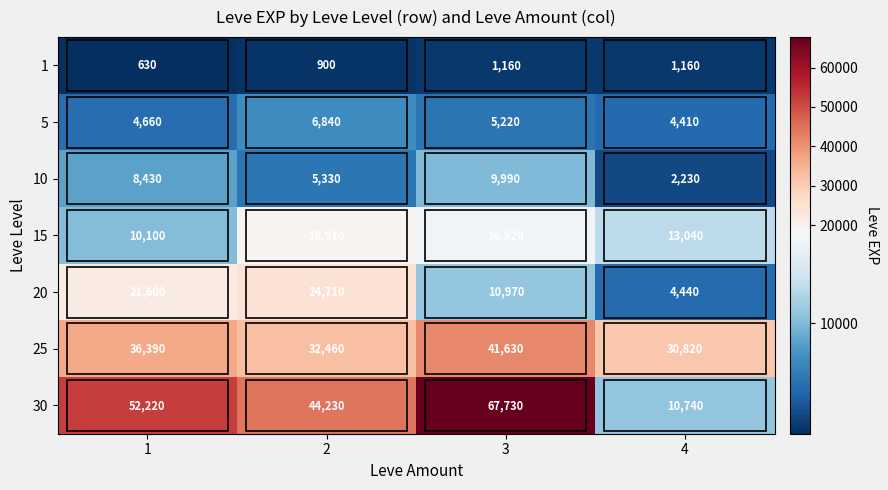

At which category is the sum across all series the highest?

3